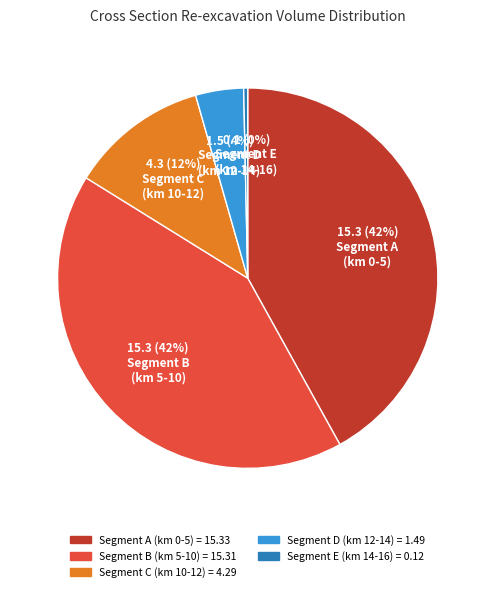

Does any single category account for the majority?

No